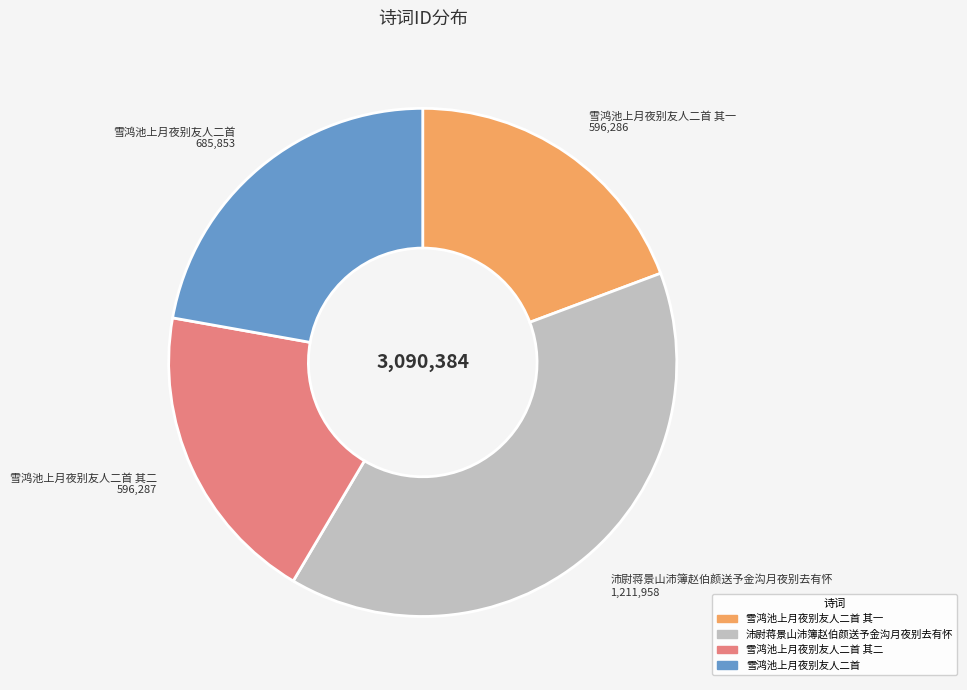

Is there a majority slice in this chart?

No